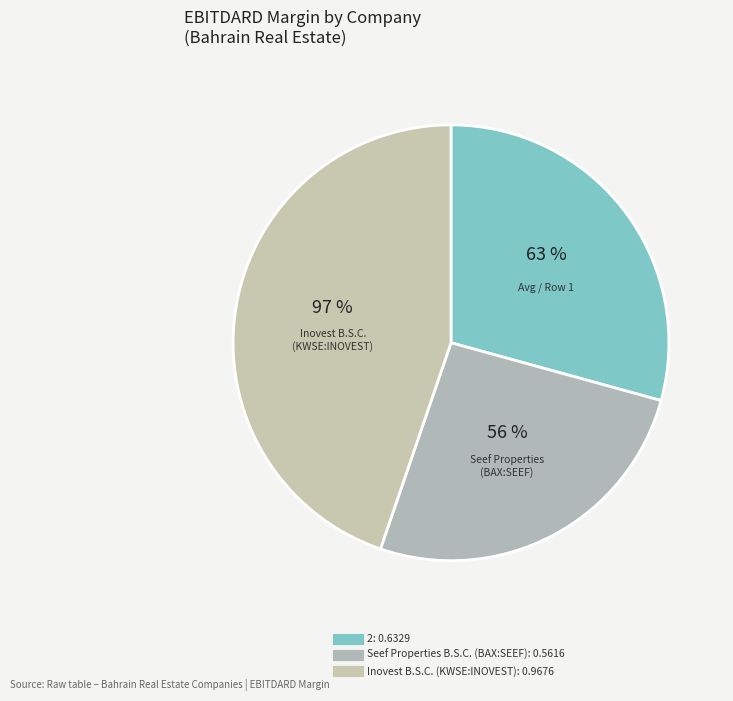

Is it true that Inovest B.S.C. (KWSE:INOVEST) is 45% of the pie?

True